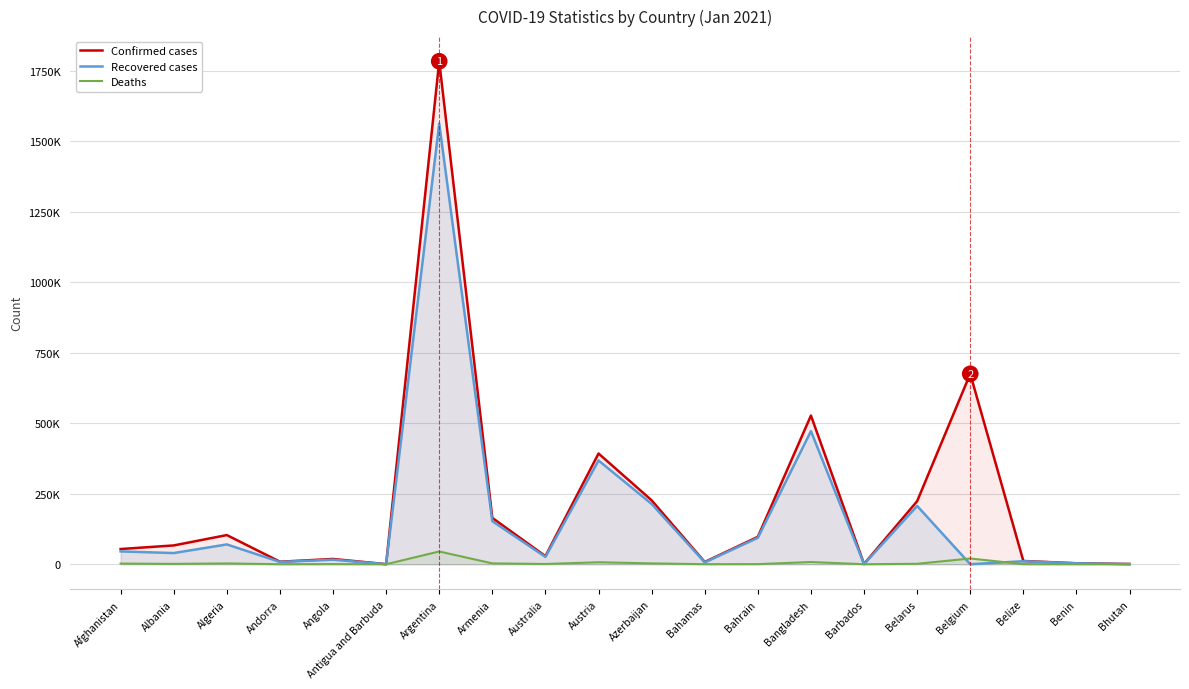

True or false: Confirmed cases and Deaths intersect in this chart.

False